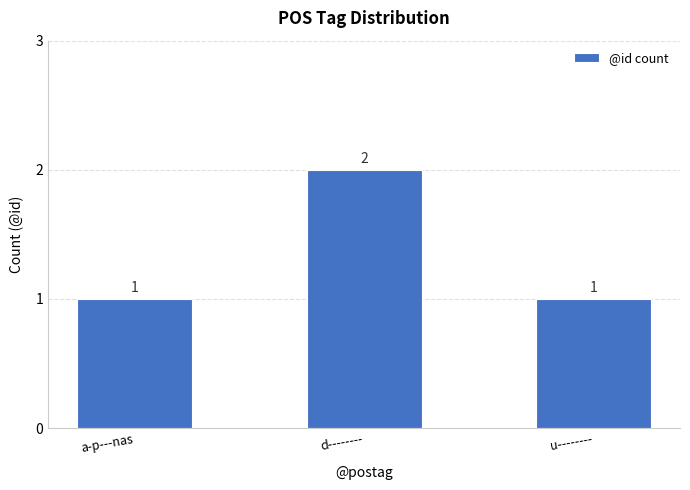

What is the value of the 1st bar from the left?

1